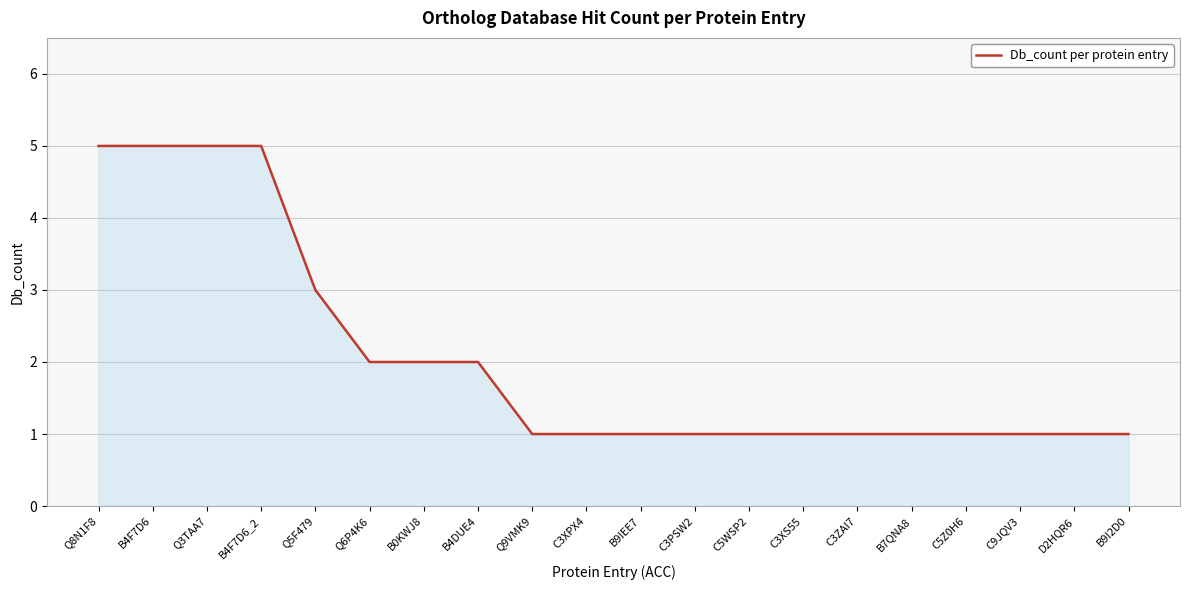

What is the change in value from Q5F479 to C5WSP2?

-2